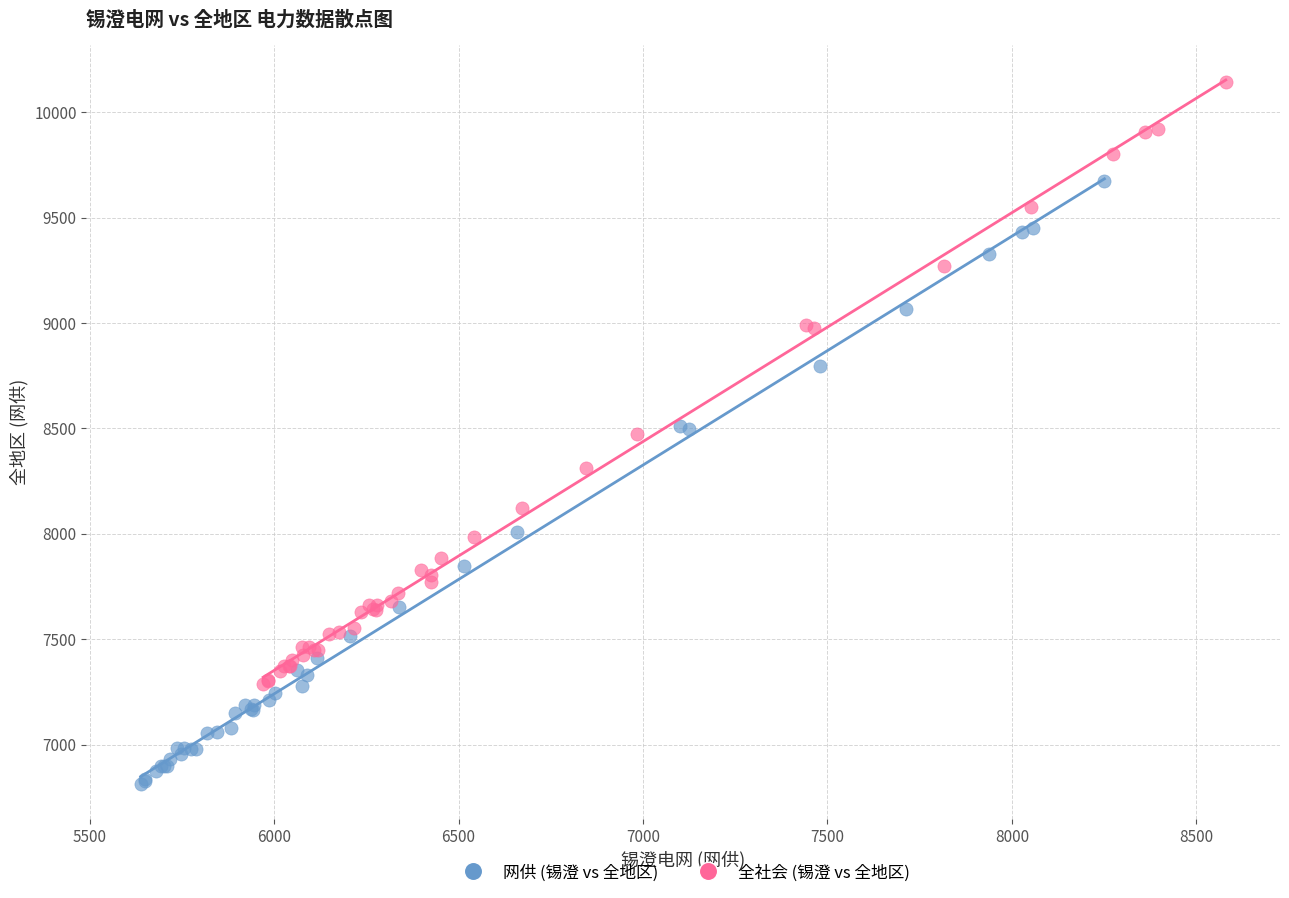

Which series contains the lowest Y value?

网供 (锡澄 vs 全地区)